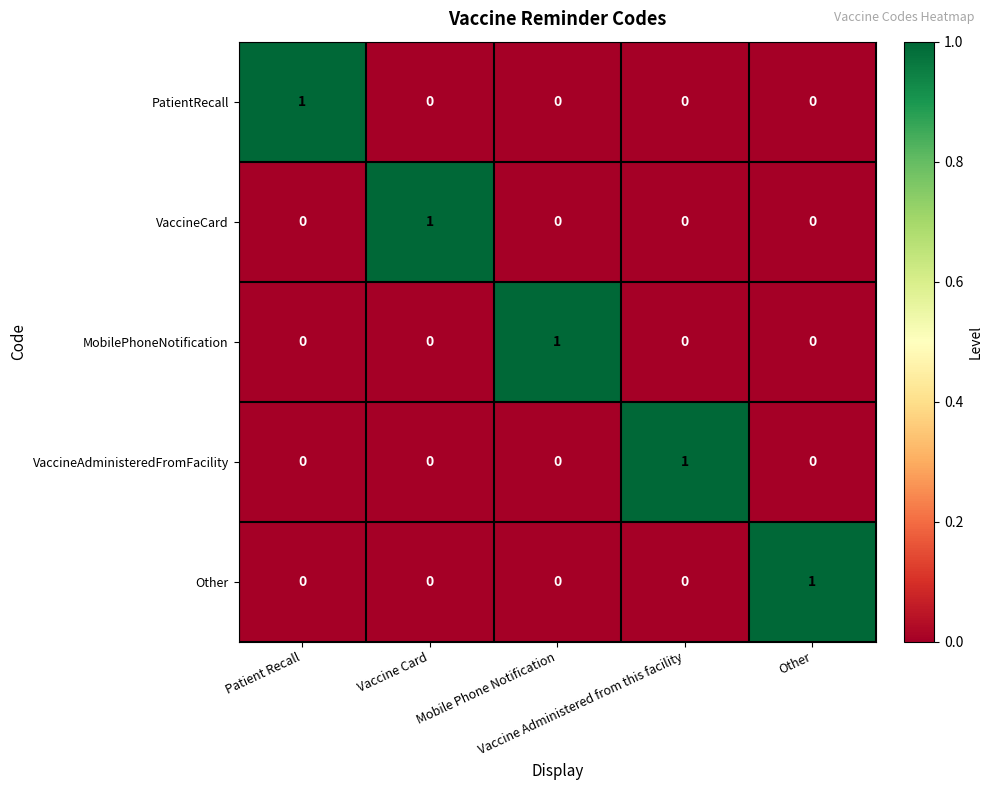

How many MobilePhoneNotification values are between 0 and 1?

5